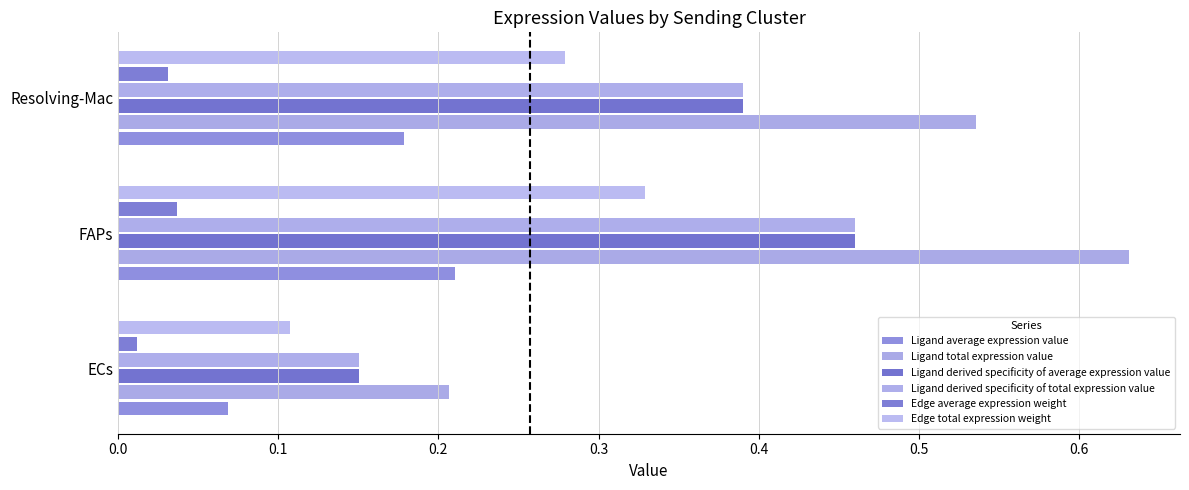

Count the Ligand derived specificity of total expression value values in the range 0 to 1.

3